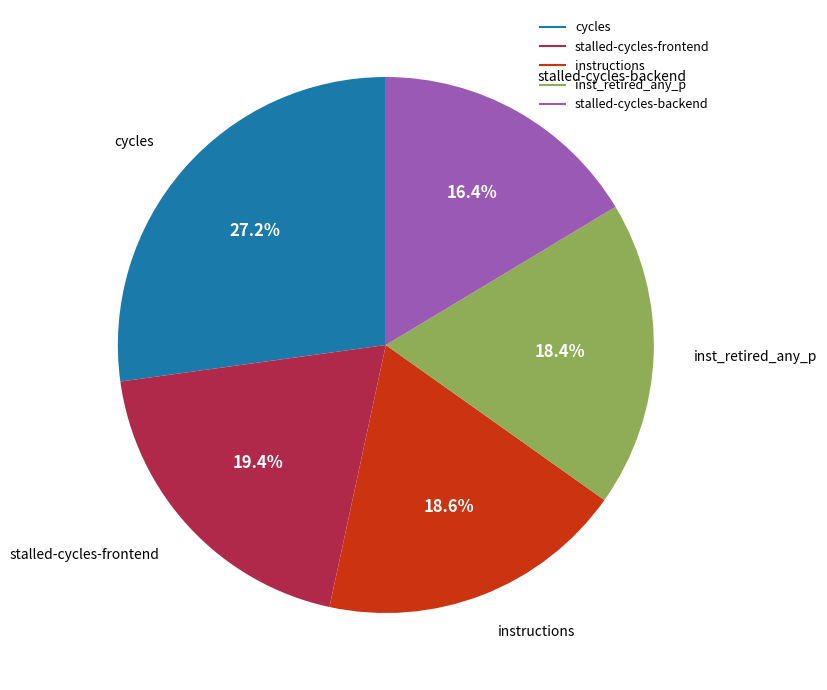

Is there any slice that represents more than half of the pie?

No